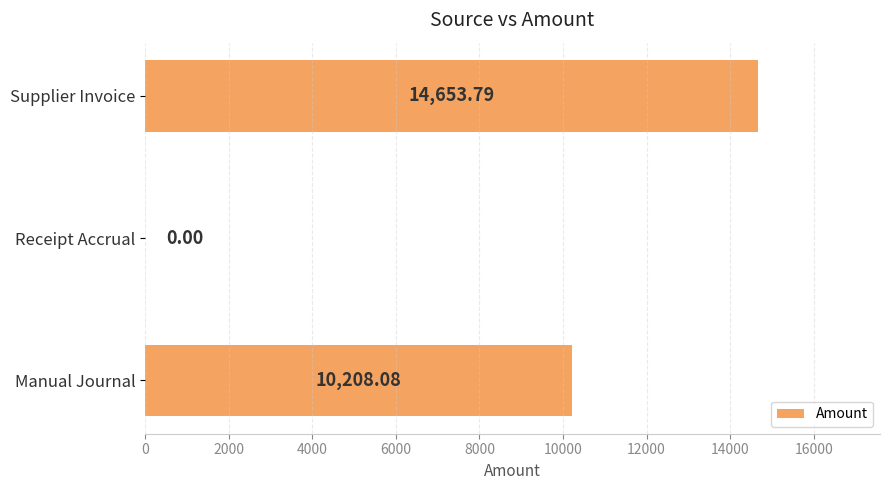

Which label corresponds to the largest value in the chart?

Supplier Invoice